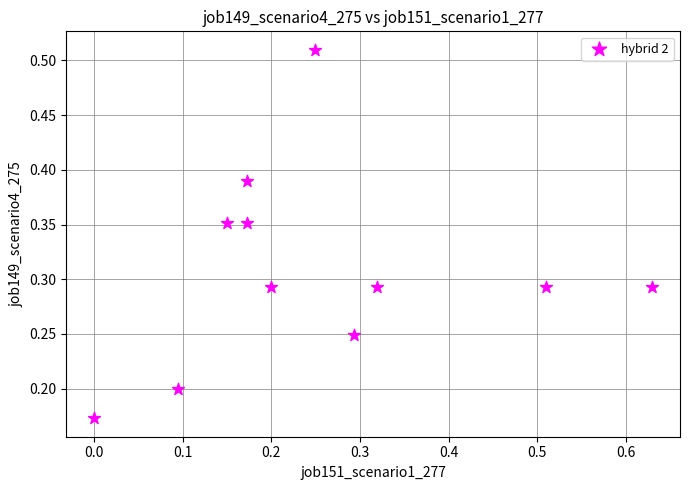

What is the range of X values (max minus min)?

0.6